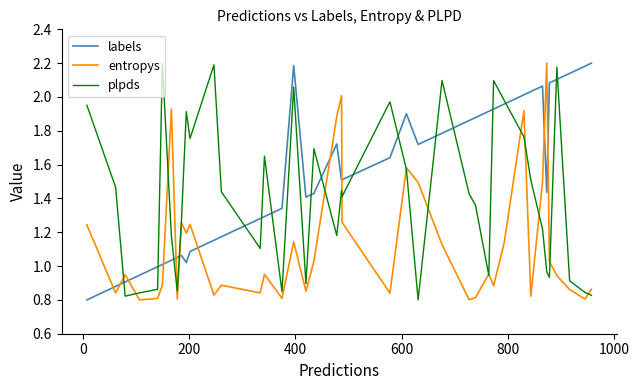

Which series has the largest total across all categories?

labels